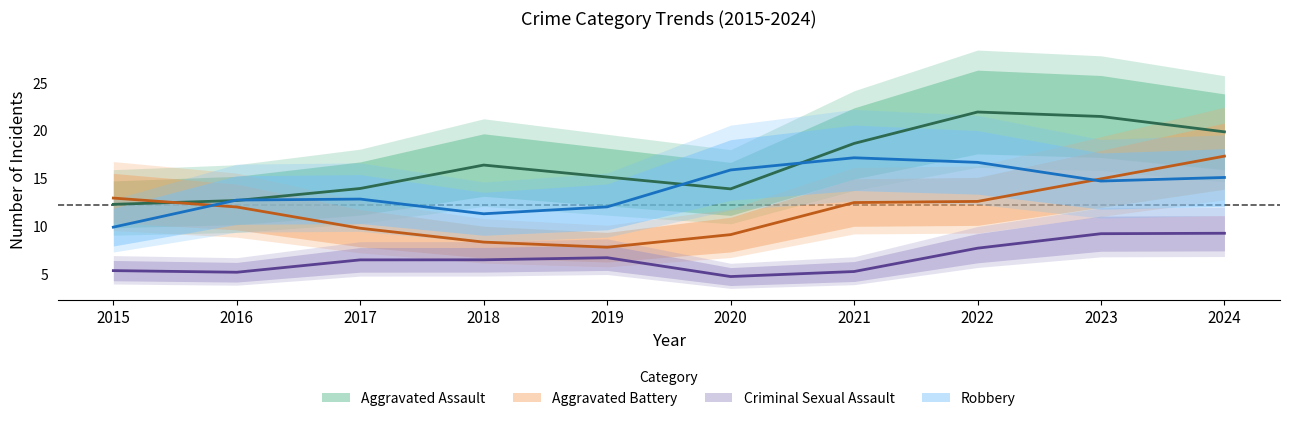

True or false: Criminal Sexual Assault and Aggravated Assault intersect in this chart.

False